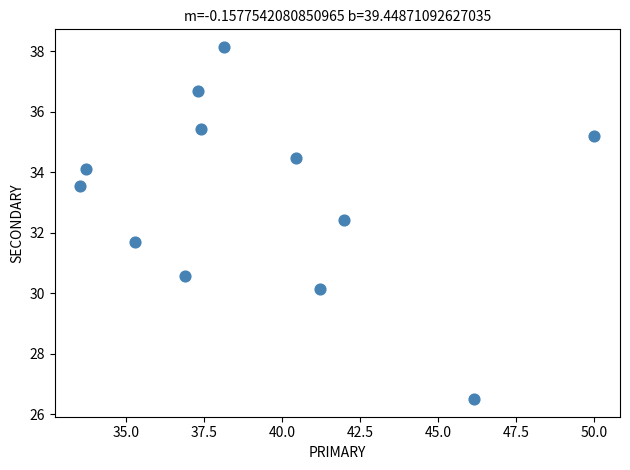

What is the range of X values (max minus min)?

16.5